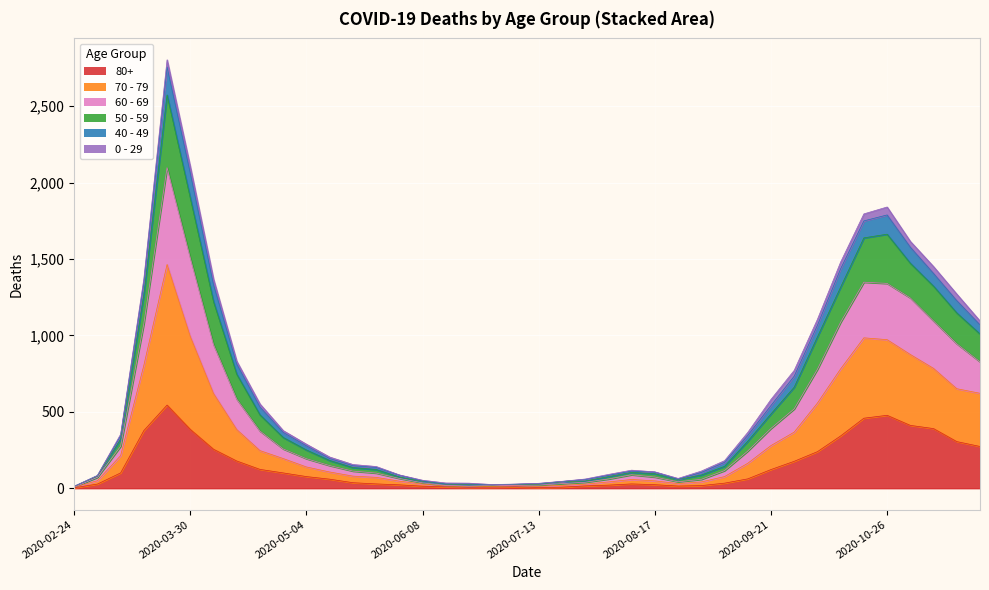

True or false: 80+ and 60 - 69 intersect in this chart.

False